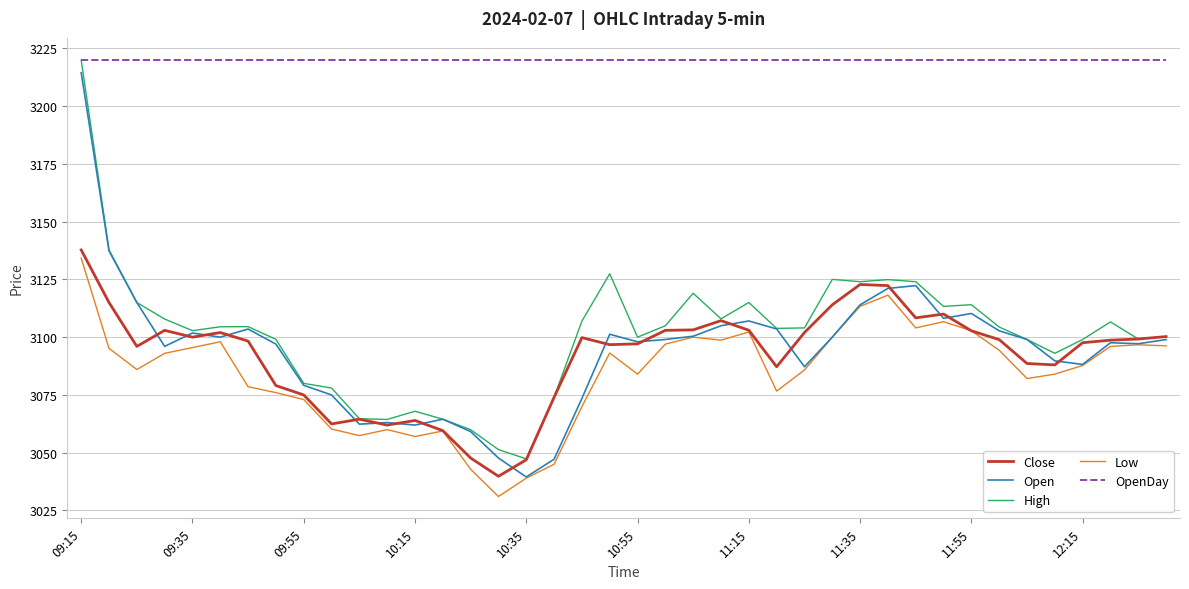

What is the minimum value shown in the chart?

3031.1